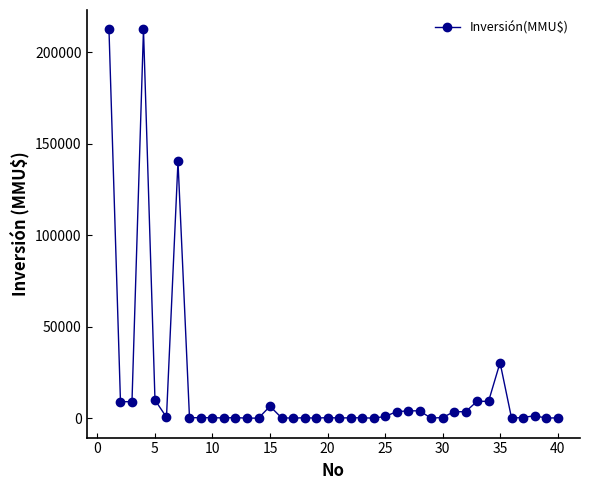

What is the difference between the maximum and minimum values?

212500